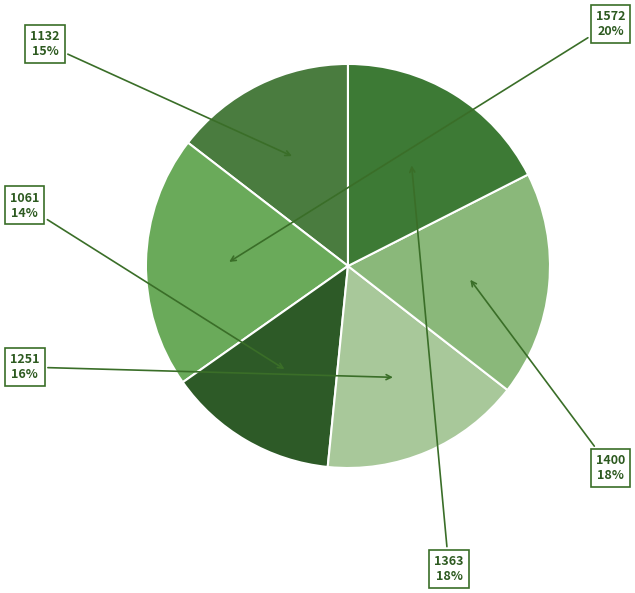

To the nearest percent, what is the difference between the 1572 and 1251 slice percentages?

4%